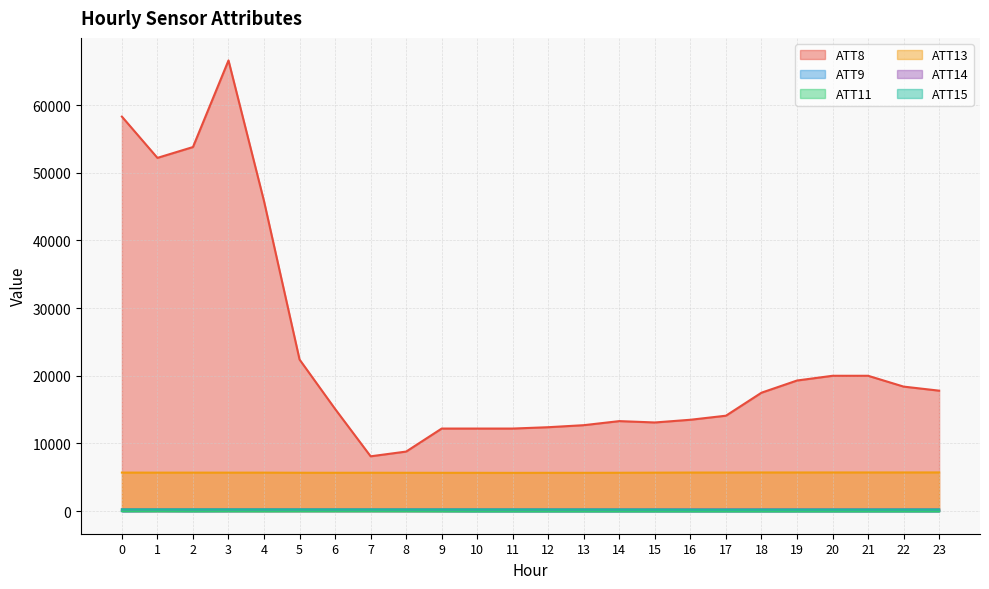

How many data points in ATT15 are less than 250?

12